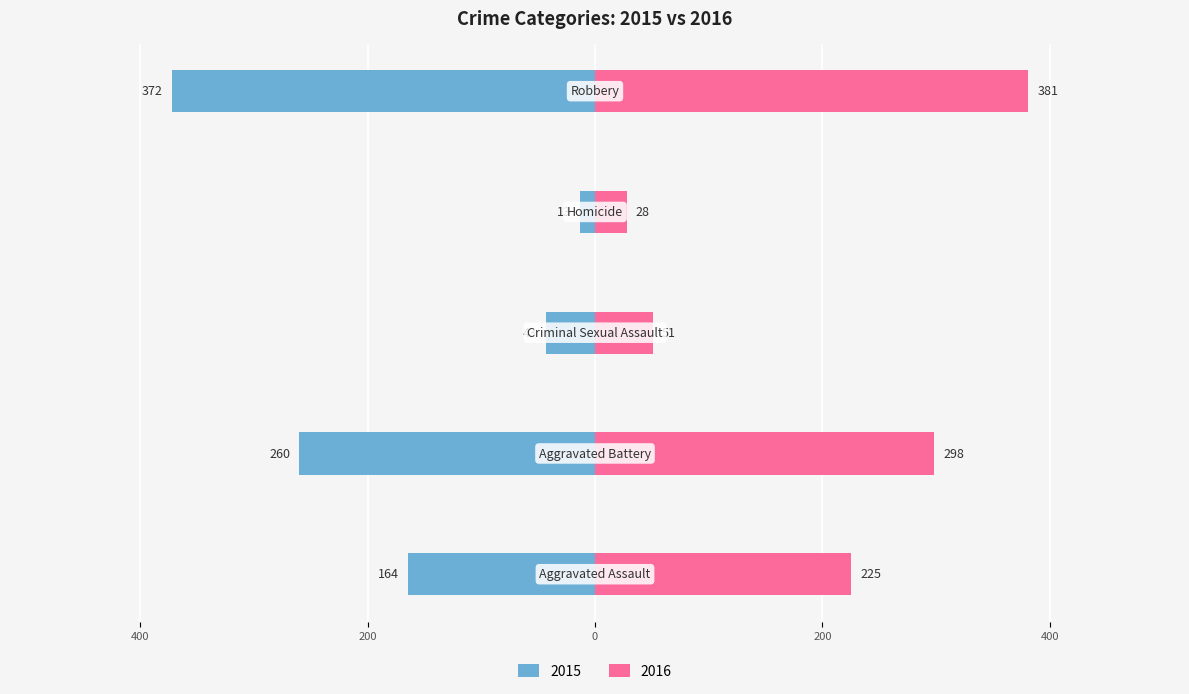

Which series changed the most between Aggravated Assault and Robbery?

Left (count)